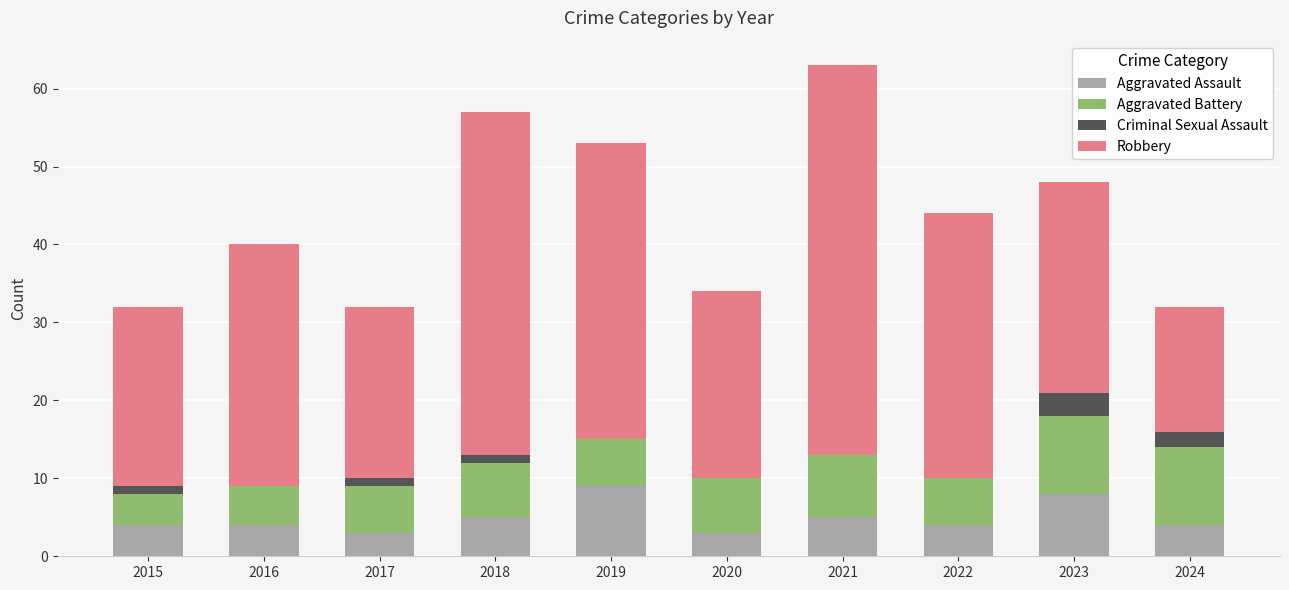

Is it true that Aggravated Assault equals 6 at 2022?

False